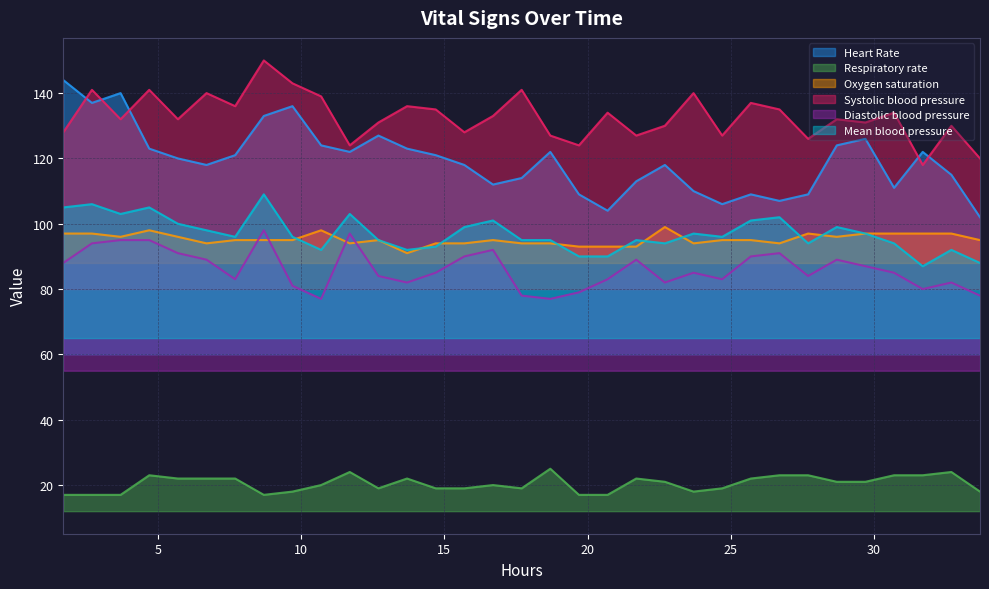

Which series has the largest total across all categories?

Systolic blood pressure